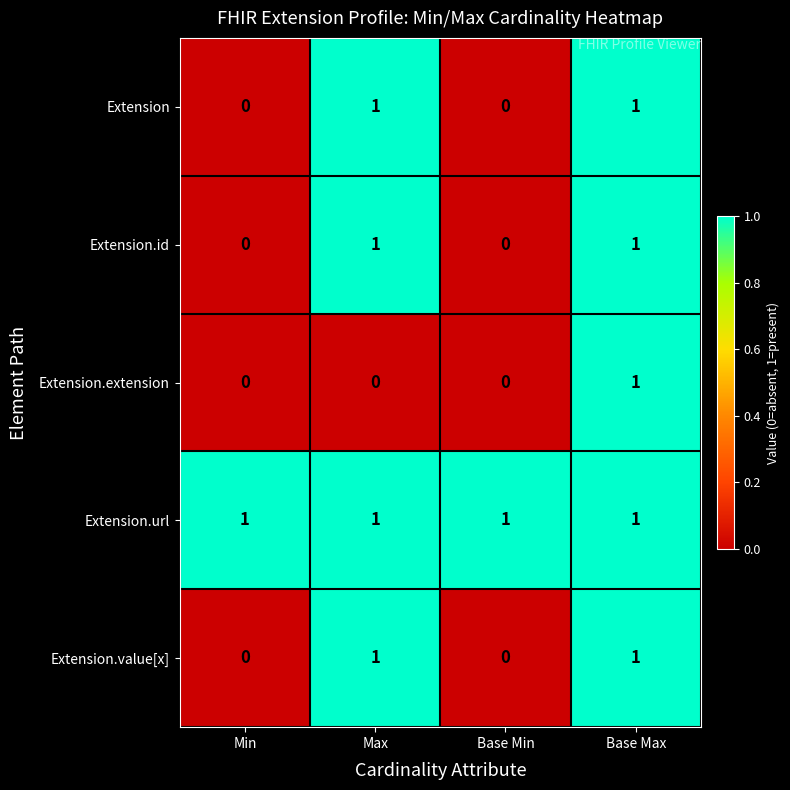

Reading left to right, list all the values displayed in this chart.

Extension: 0	1	0	1
Extension.id: 0	1	0	1
Extension.extension: 0	0	0	1
Extension.url: 1	1	1	1
Extension.value[x]: 0	1	0	1